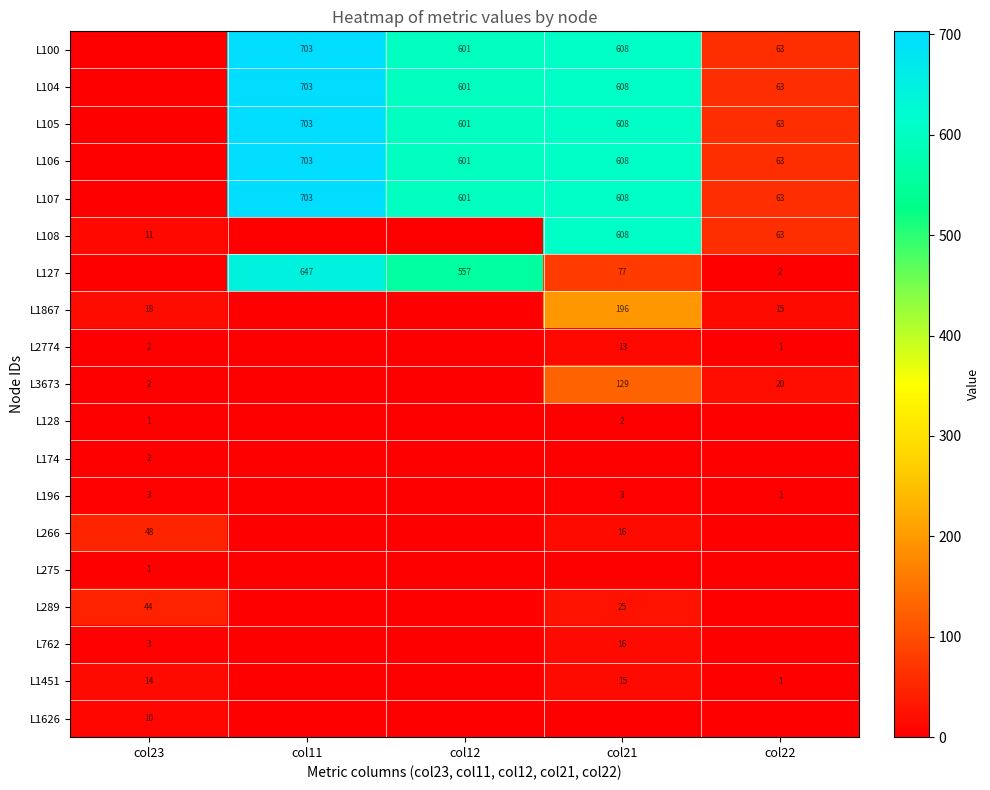

What is the spread (max minus min) of values at col12?

601